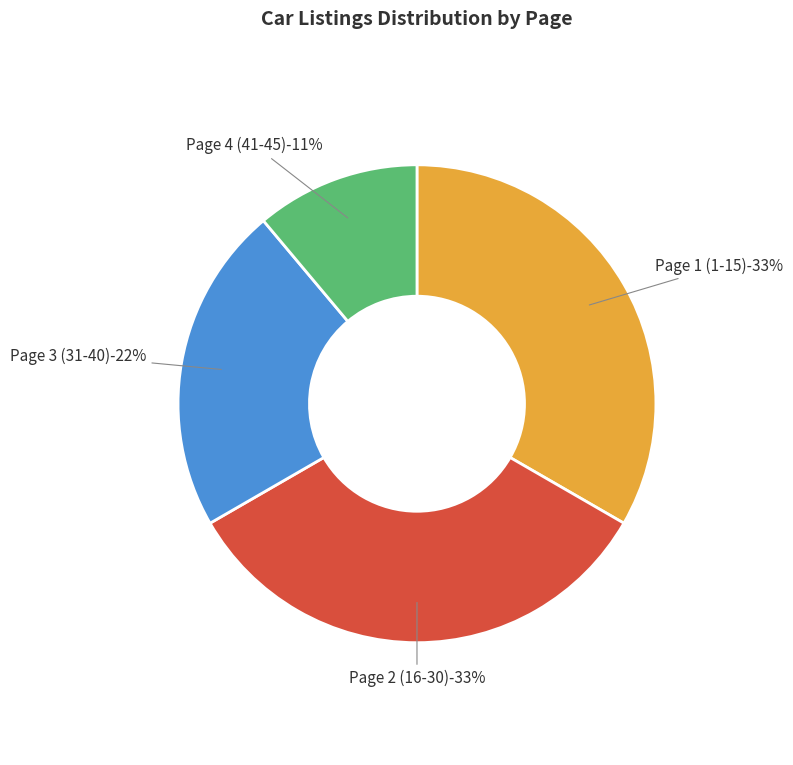

Which category has the smallest portion of the pie?

Page 4 (41-45)